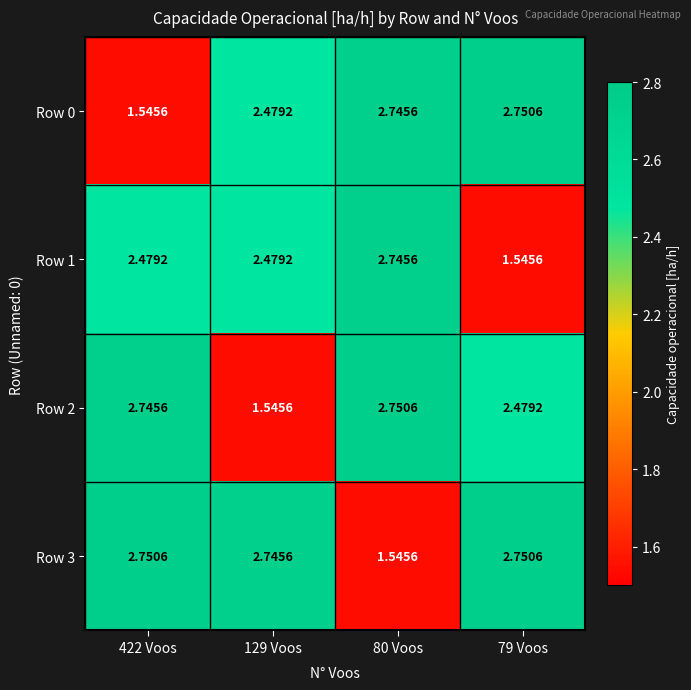

Is the value of Row 2 at 422 Voos greater than the value of Row 1 at 129 Voos?

Yes